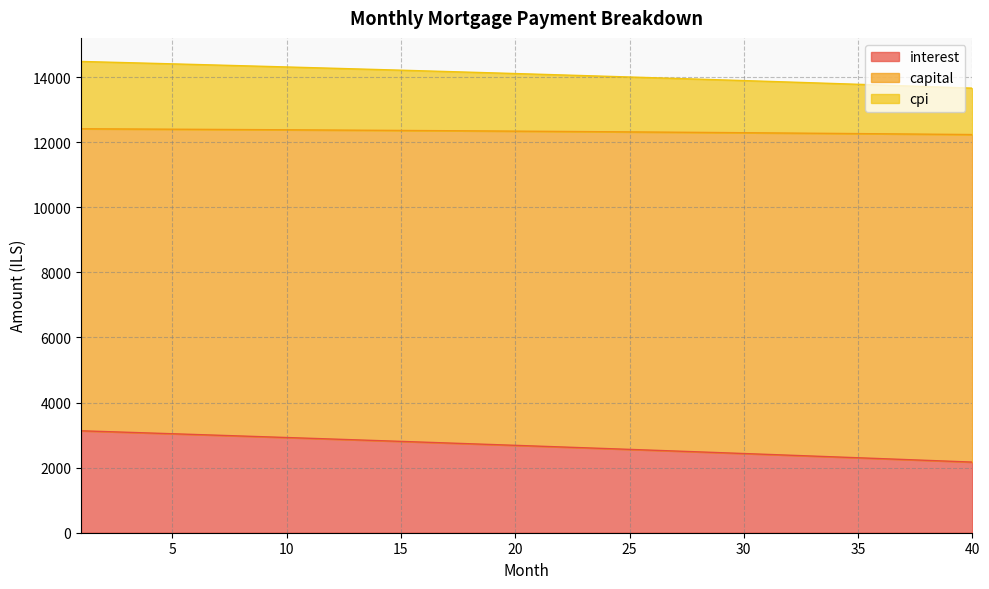

What is the highest value of the interest series?

3131.5